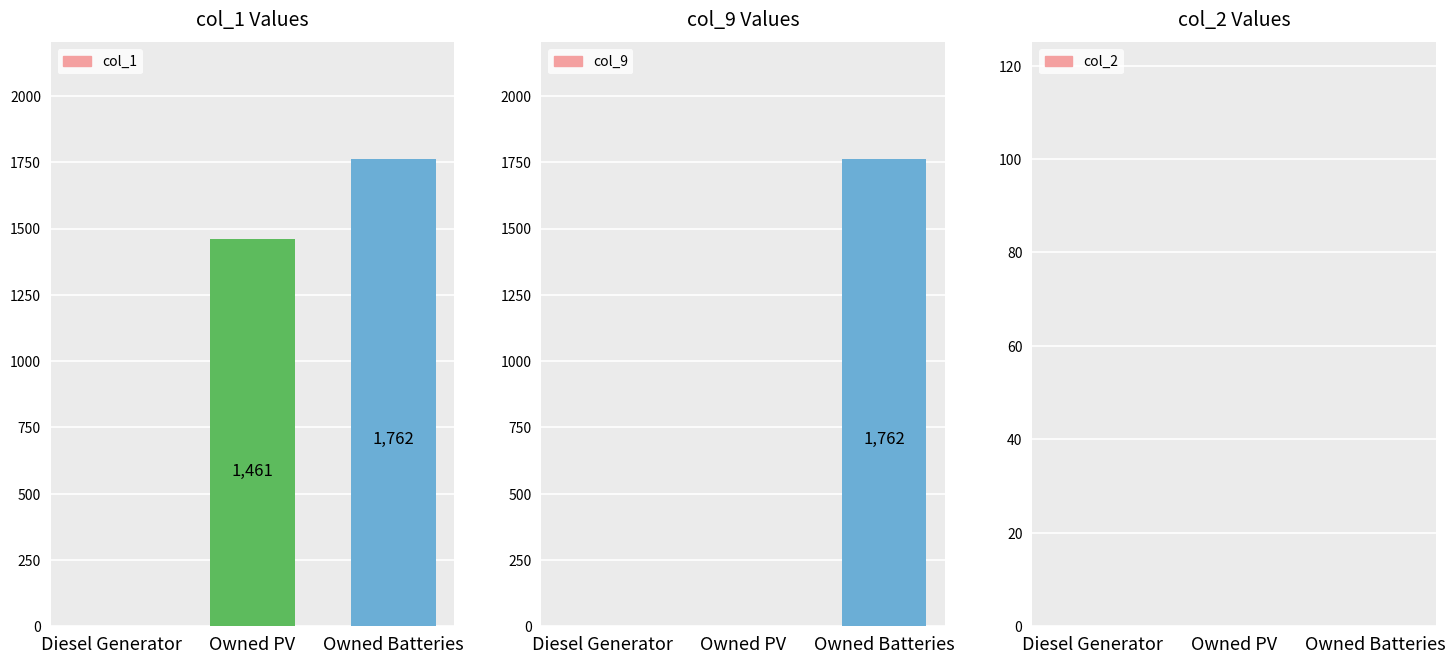

What is the highest value of the col_1 series?

1762